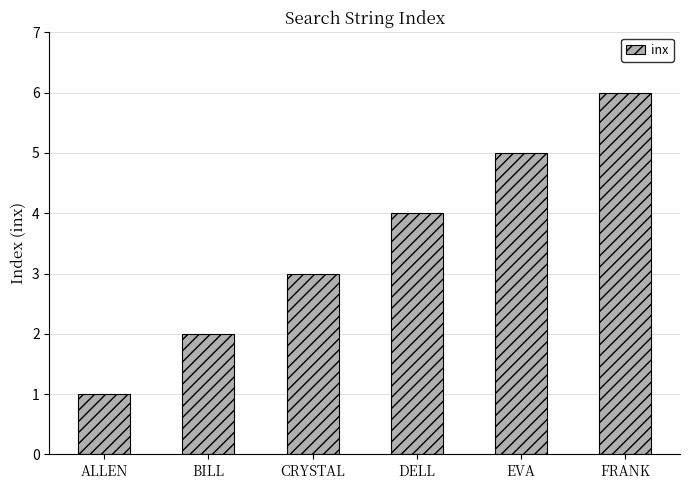

List the labels in order of value, smallest first.

ALLEN, BILL, CRYSTAL, DELL, EVA, FRANK